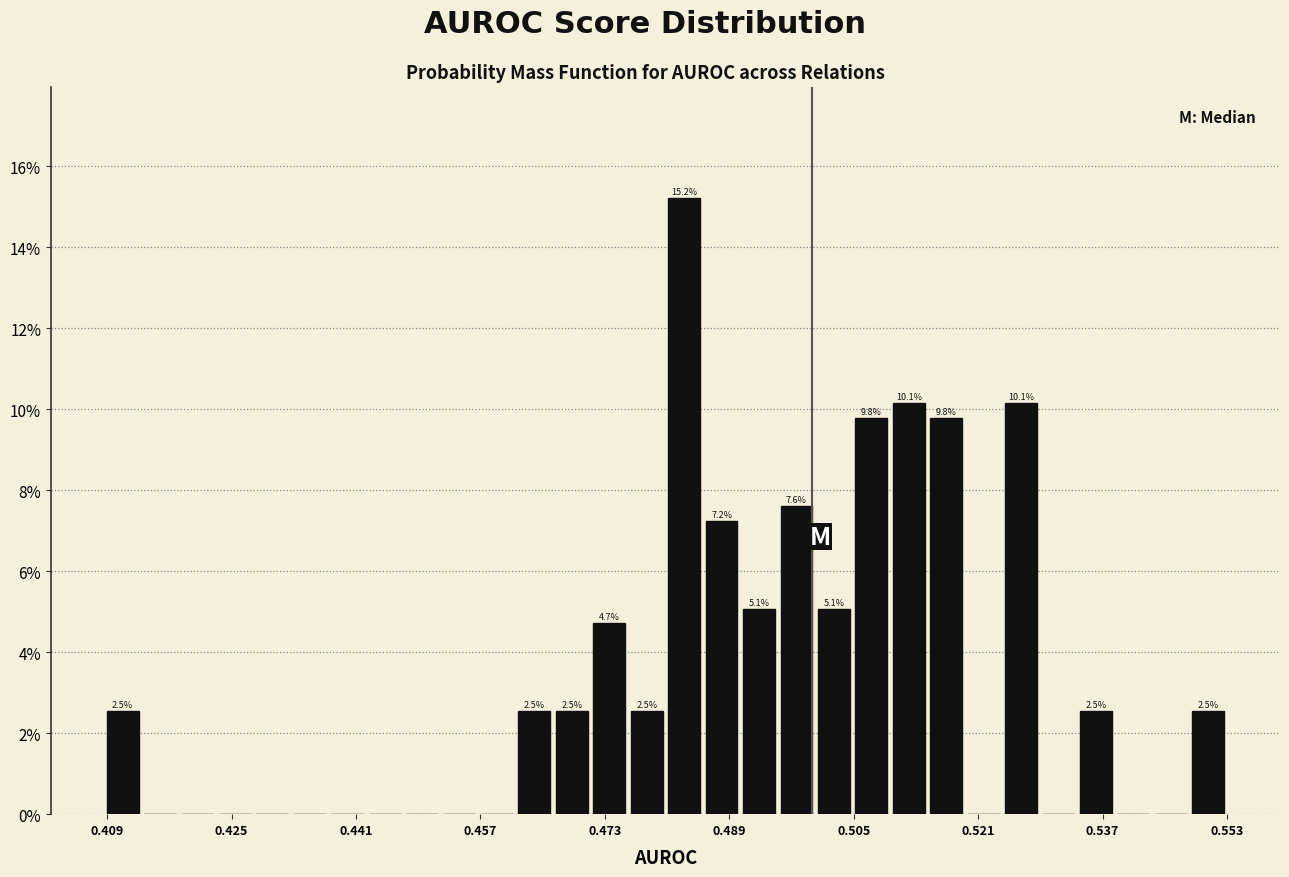

Read against the x-axis, roughly where is the centre of the tallest bar?

0.484